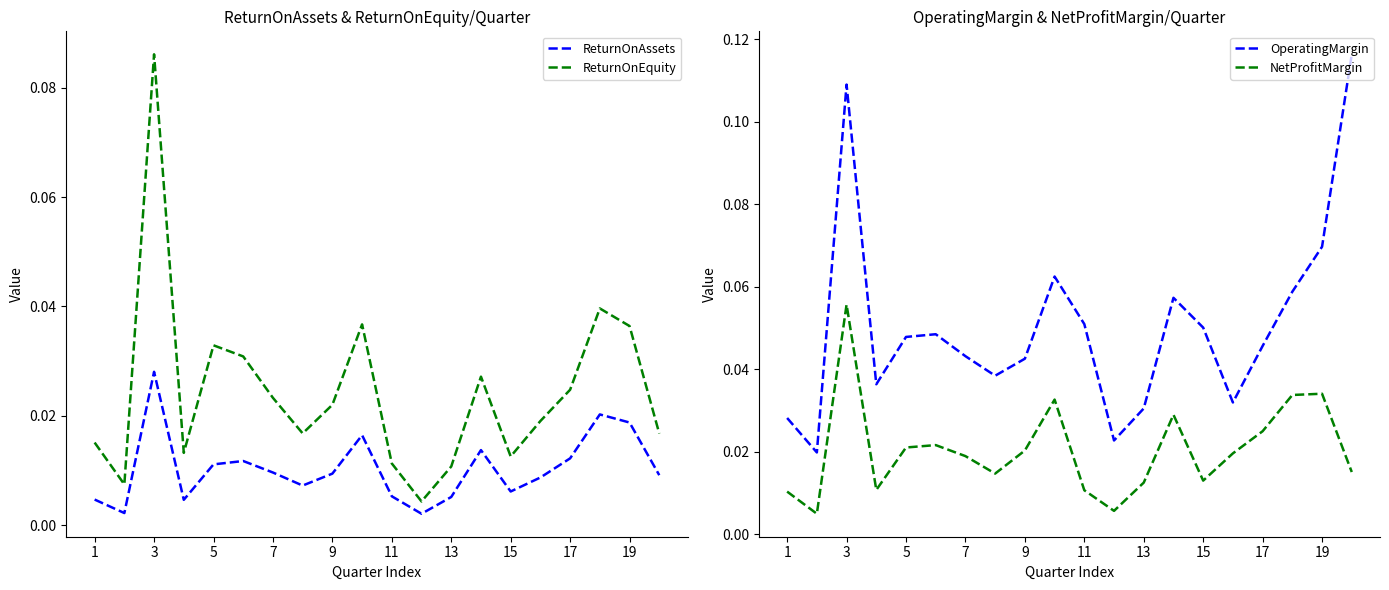

True or false: ReturnOnEquity and ReturnOnAssets intersect in this chart.

False